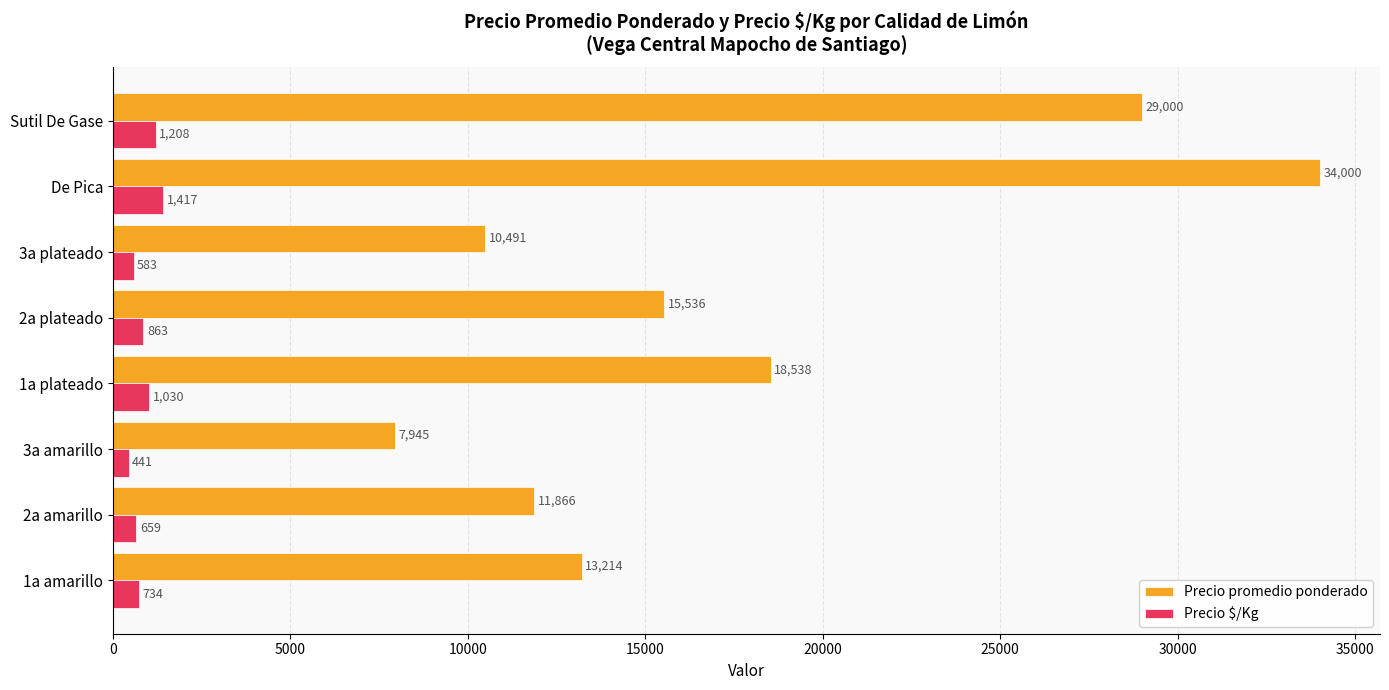

List the series in order of their peak value, highest first.

Precio promedio ponderado, Precio $/Kg